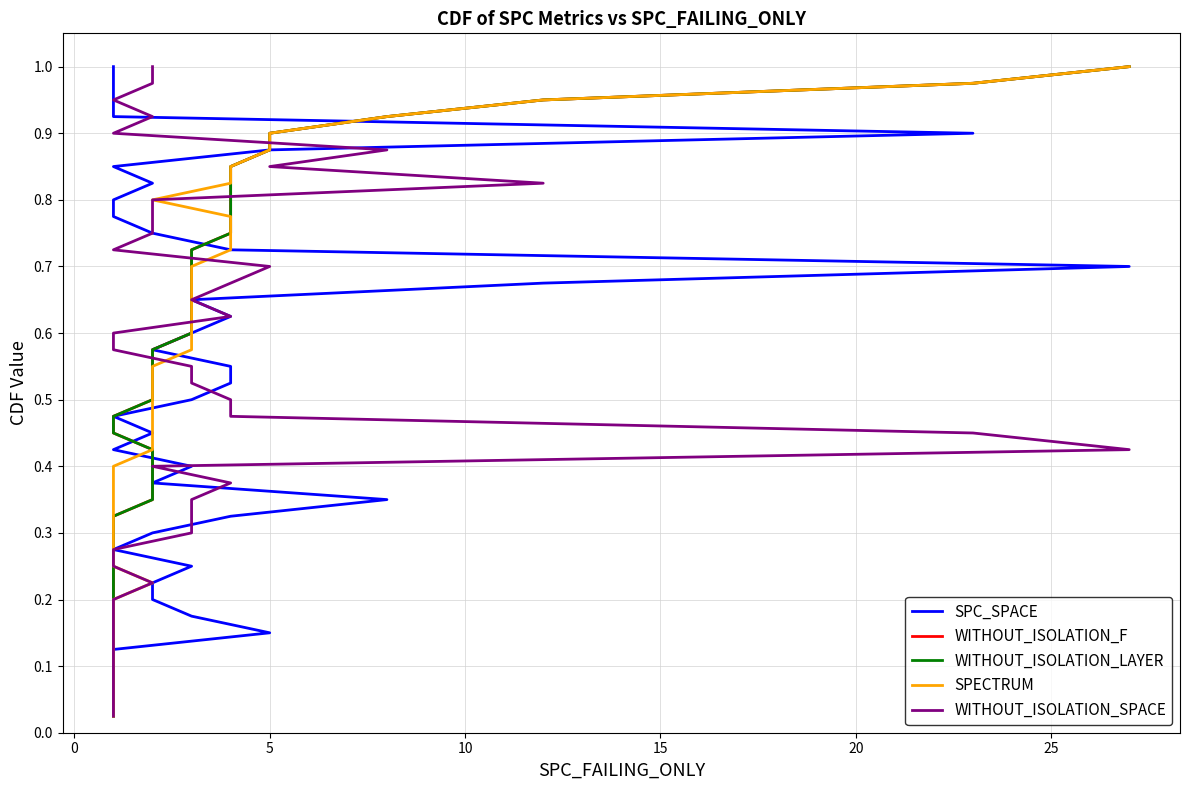

What is the average value of the WITHOUT_ISOLATION_F series?

0.5